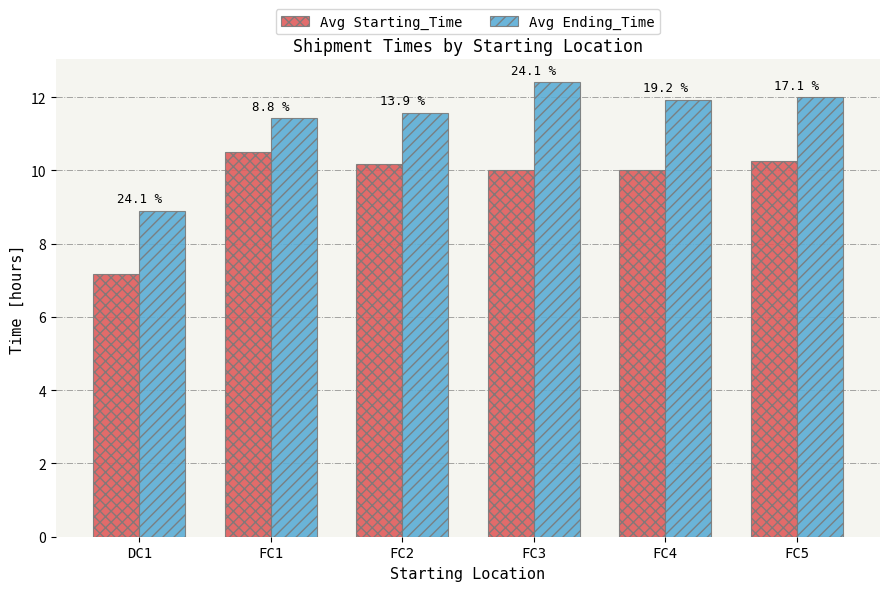

What is the sum of the Avg Ending_Time values at FC3 and FC2?

24.0